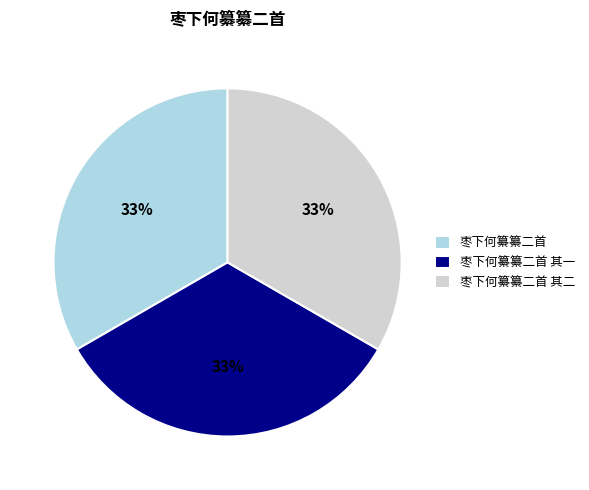

To the nearest percent, what percentage of the pie is 枣下何纂纂二首 其一?

33%